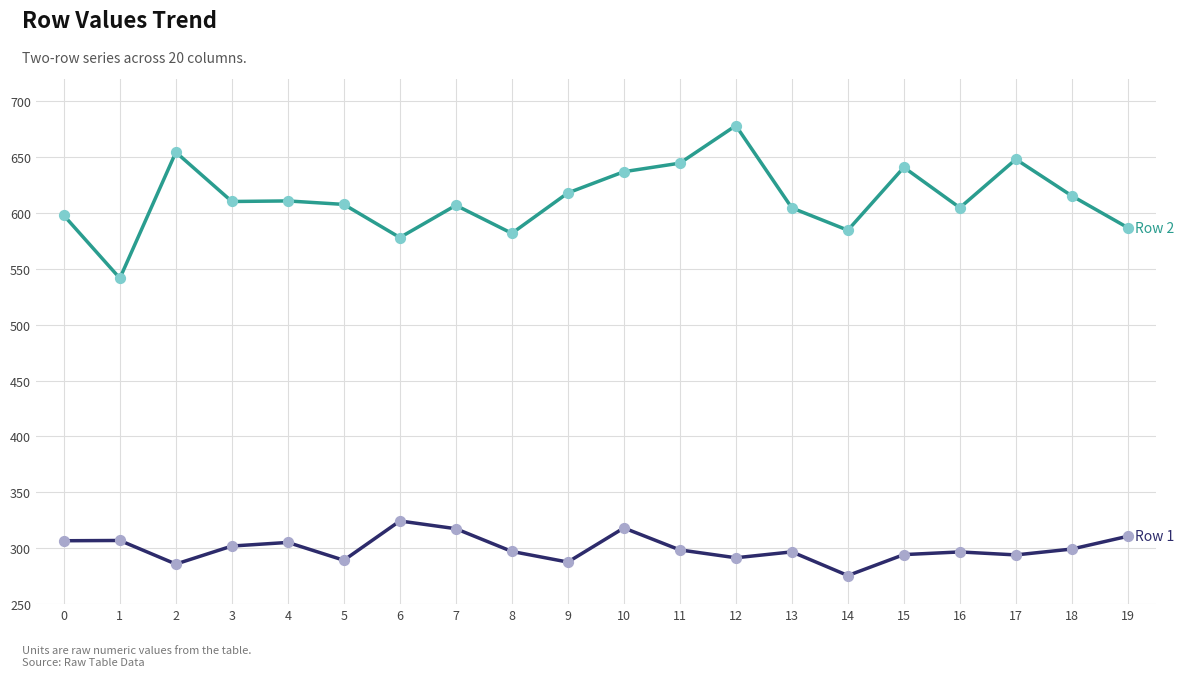

Which category has the lowest value across all series?

14